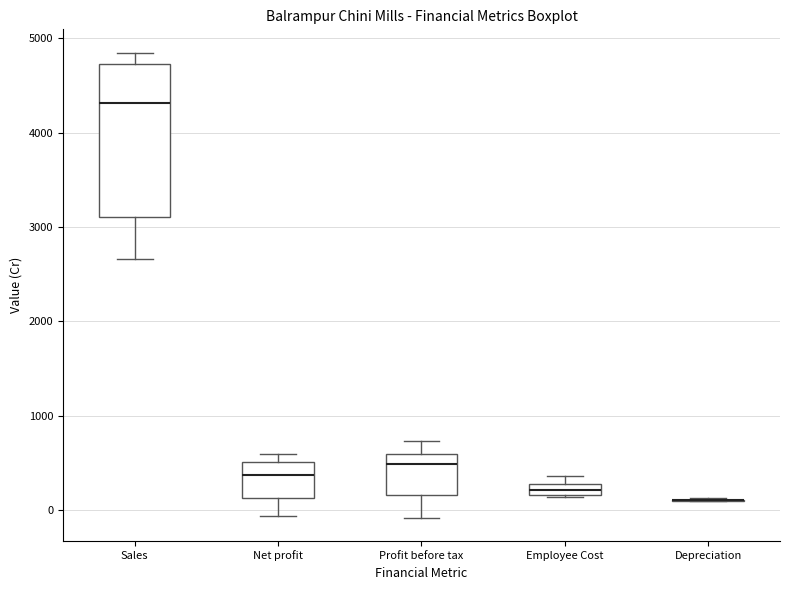

Which box is the tallest, from its lower edge to its upper edge?

Sales